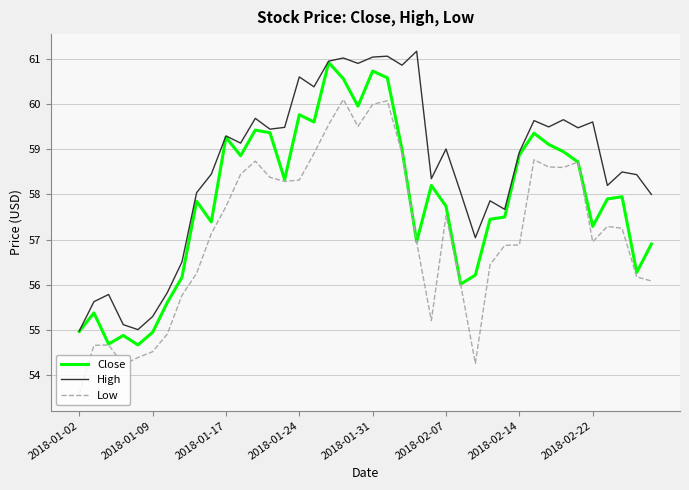

Which series has the largest total across all categories?

High